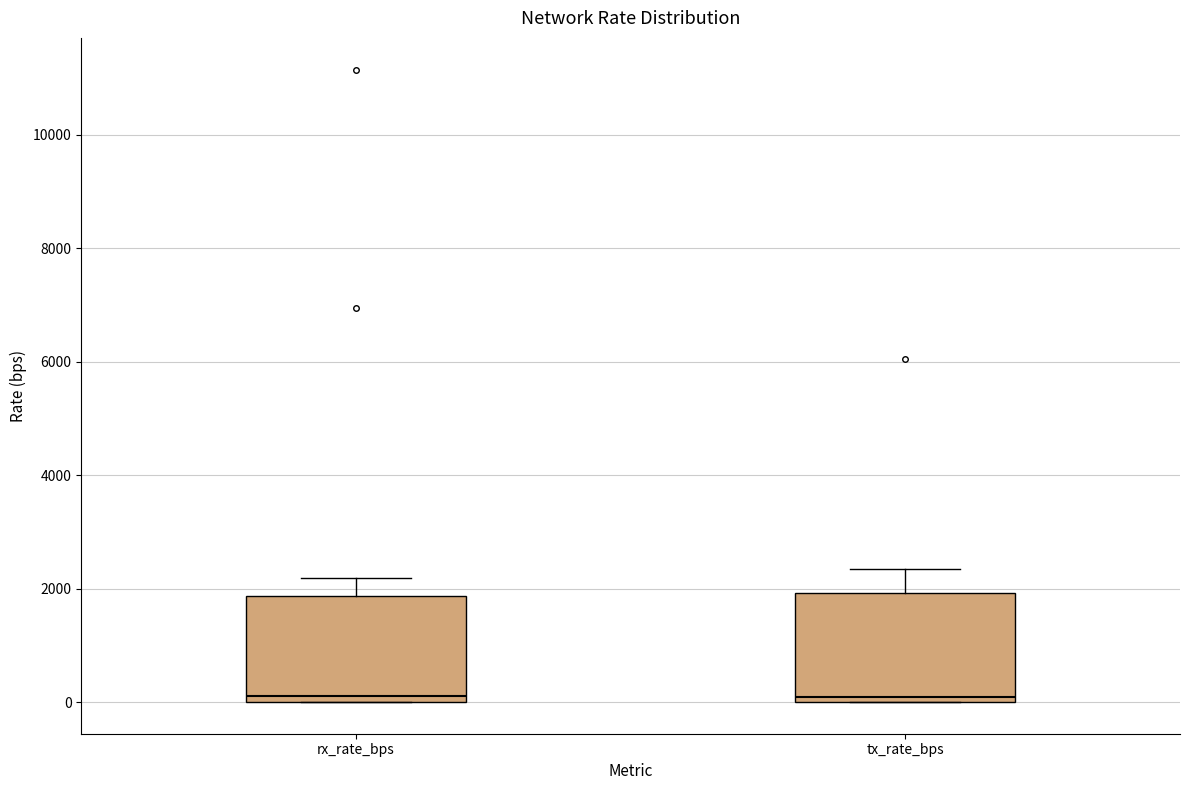

Reading left to right, read every box against the y-axis: the position of its median line, the range the box covers, and the ends of its whiskers. The values are not printed on the chart, so give them approximately, as read against the axis.

rx_rate_bps: median 200, box 0 to 1800, whiskers 0 to 2200
tx_rate_bps: median 0 (just above the box's lower edge), box 0 to 2000, whiskers 0 to 2400